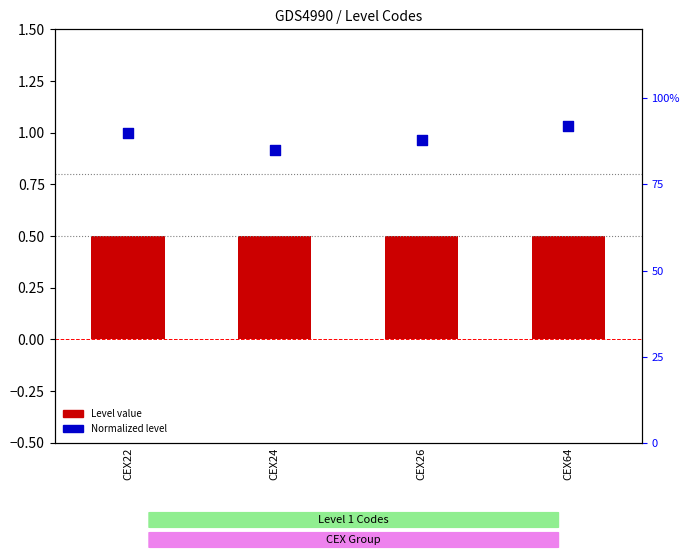

What are all the series names shown in the legend?

Level value, Normalized level